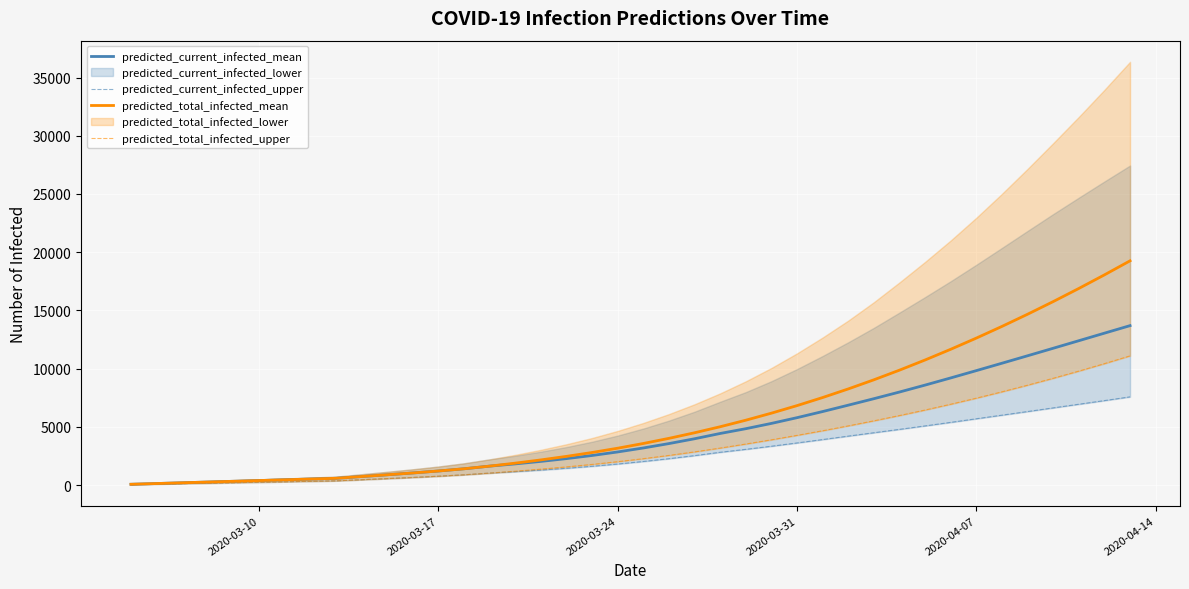

Is this an area chart (filled region under the line)?

No